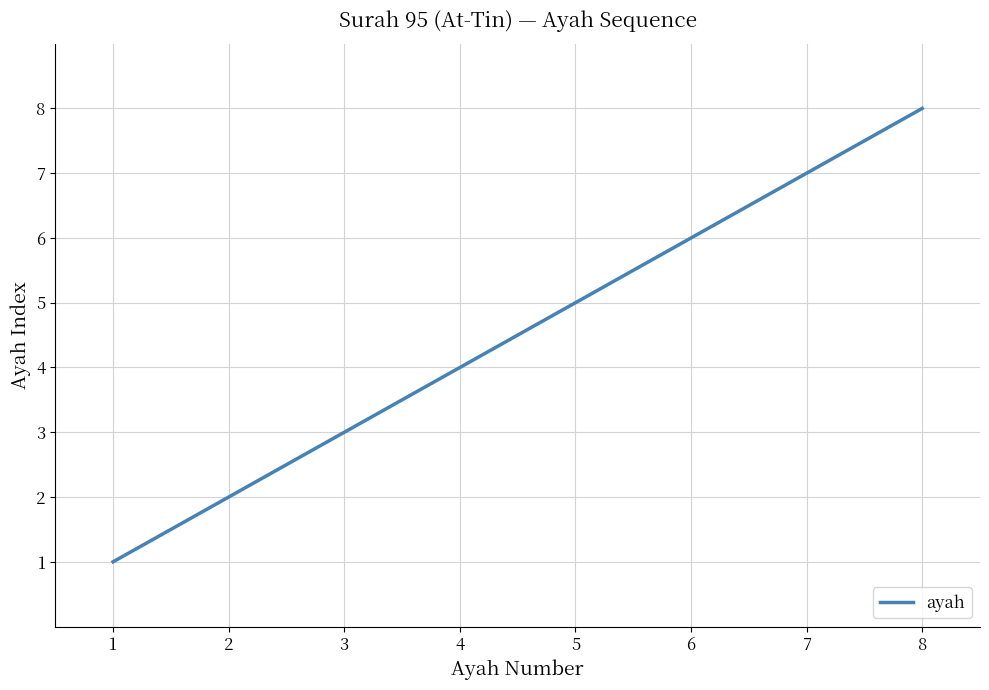

Approximately how many times larger is the value at 2 compared to 4?

0.5